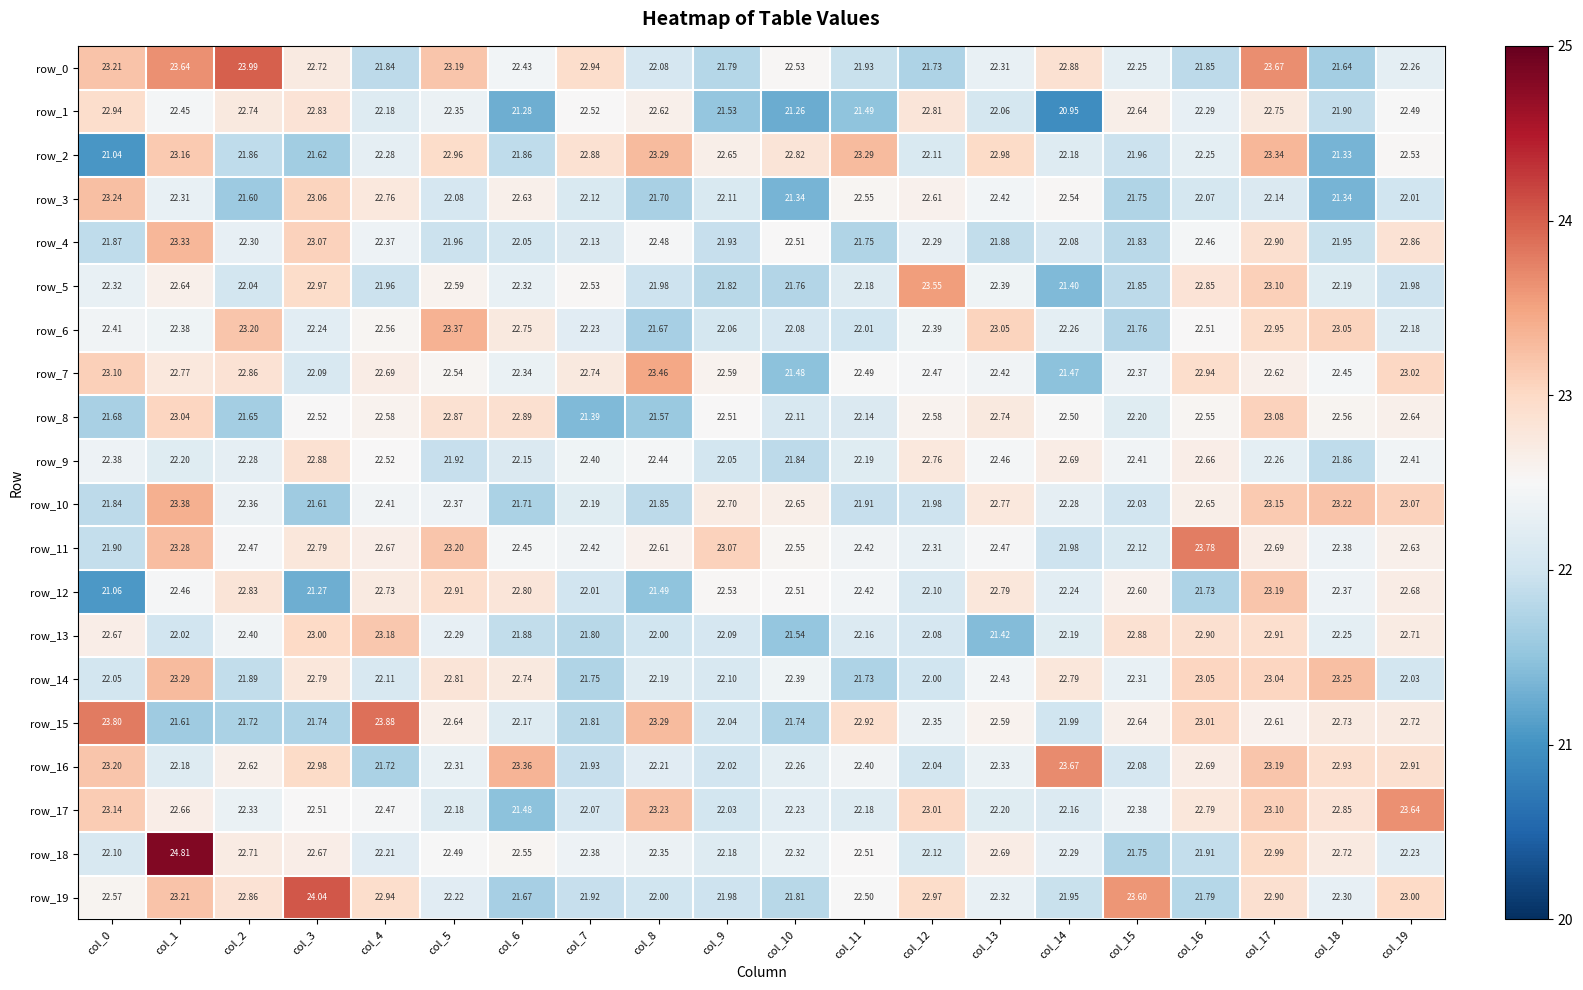

What is the approximate value of row_17 at col_6?

21.5